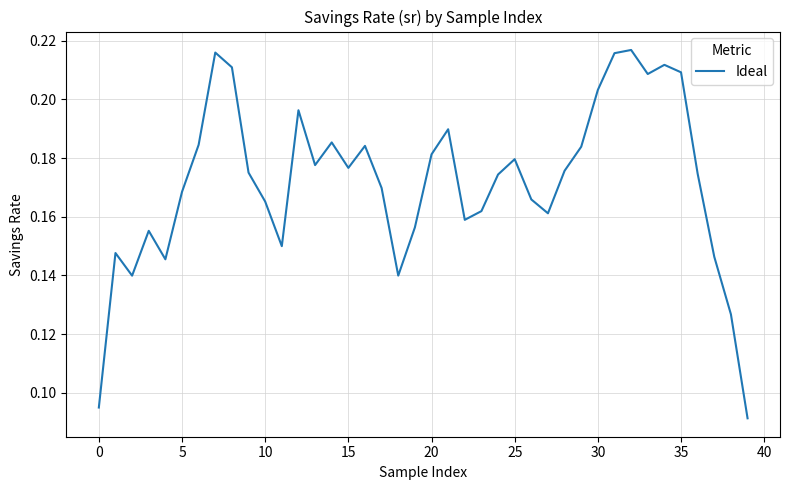

Is it true that the value at 15 is 0.3?

False